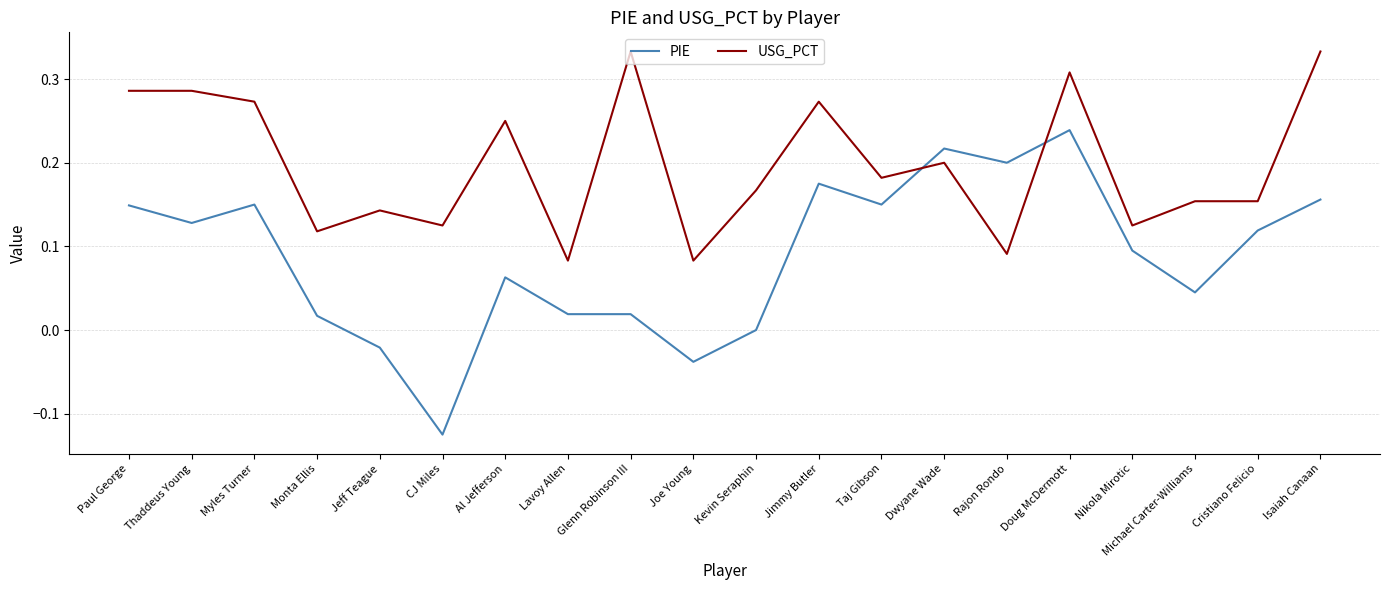

The value of USG_PCT at Thaddeus Young is 0.5. True or false?

False